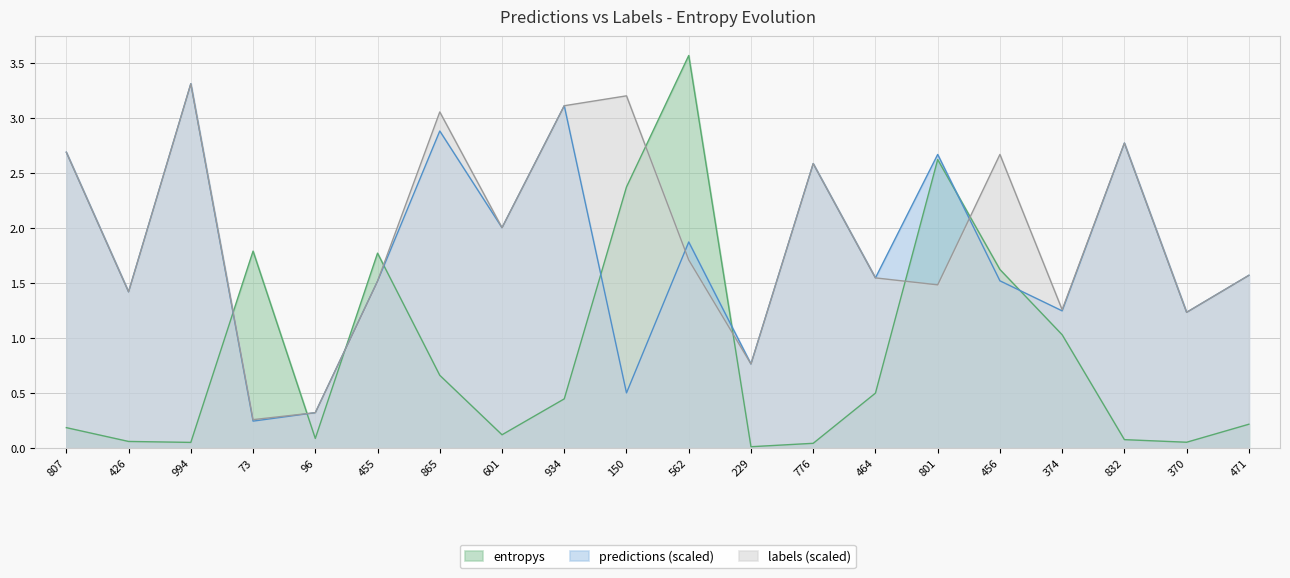

Reading left to right, what are all the values shown in this chart?

entropys: 807=0.2	426=0.1	994=0.0	73=1.8	96=0.1	455=1.8	865=0.7	601=0.1	934=0.4	150=2.4	562=3.6	229=0.0	776=0.0	464=0.5	801=2.6	456=1.6	374=1.0	832=0.1	370=0.1	471=0.2
labels: 807=2.7	426=1.4	994=3.3	73=0.3	96=0.3	455=1.5	865=3.1	601=2.0	934=3.1	150=3.2	562=1.7	229=0.8	776=2.6	464=1.5	801=1.5	456=2.7	374=1.3	832=2.8	370=1.2	471=1.6
predictions: 807=2.7	426=1.4	994=3.3	73=0.2	96=0.3	455=1.5	865=2.9	601=2.0	934=3.1	150=0.5	562=1.9	229=0.8	776=2.6	464=1.5	801=2.7	456=1.5	374=1.2	832=2.8	370=1.2	471=1.6